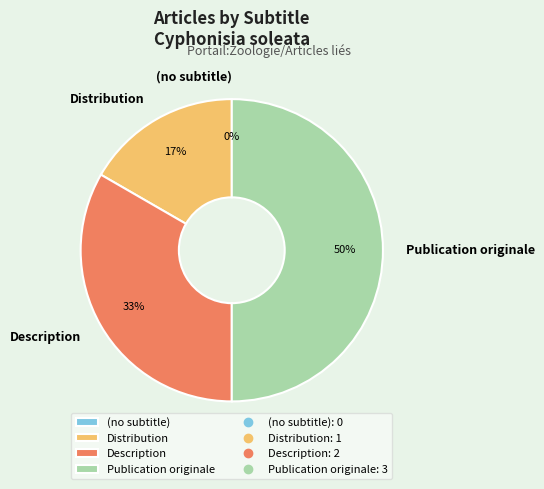

Is there any slice that represents more than half of the pie?

No